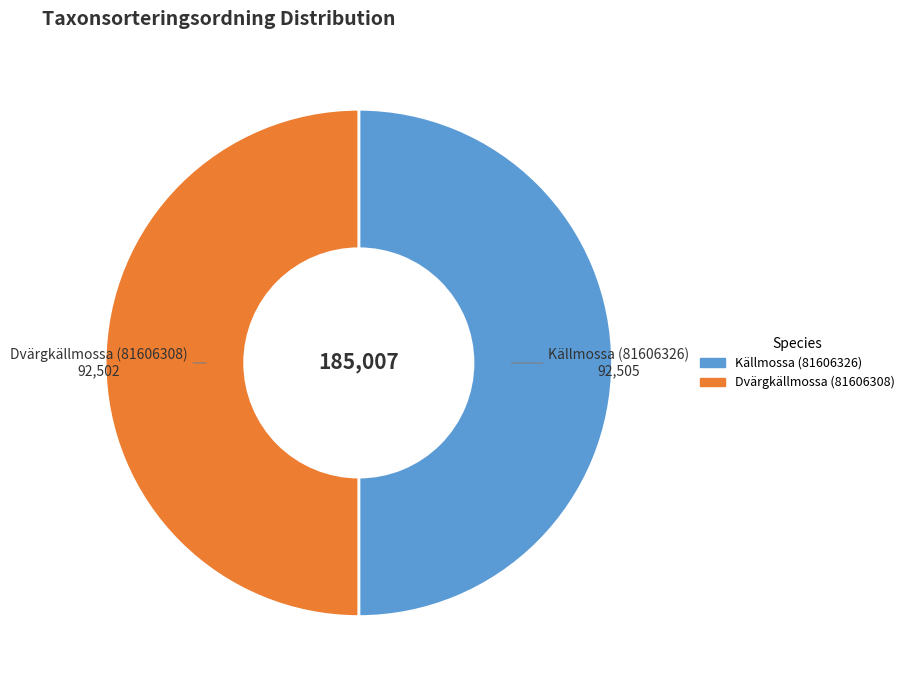

True or false: Dvärgkällmossa (81606308) accounts for 50% of the total.

True